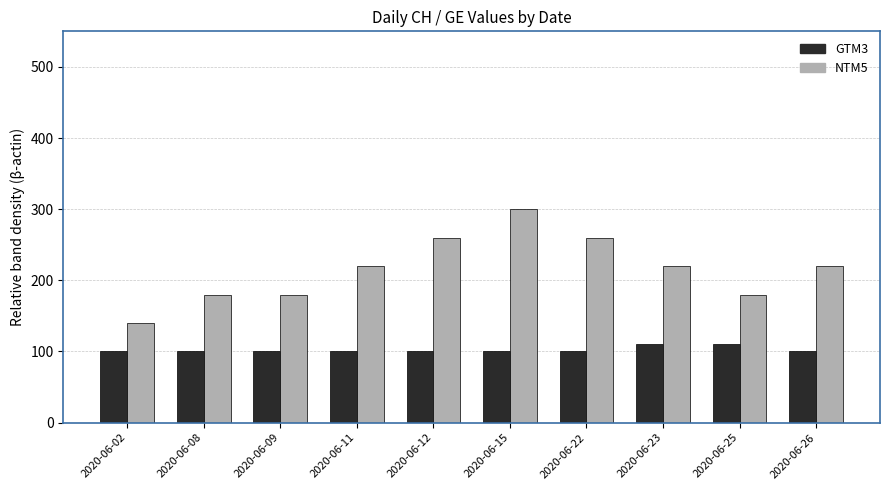

List the series in order of their peak value, lowest first.

GTM3, NTM5